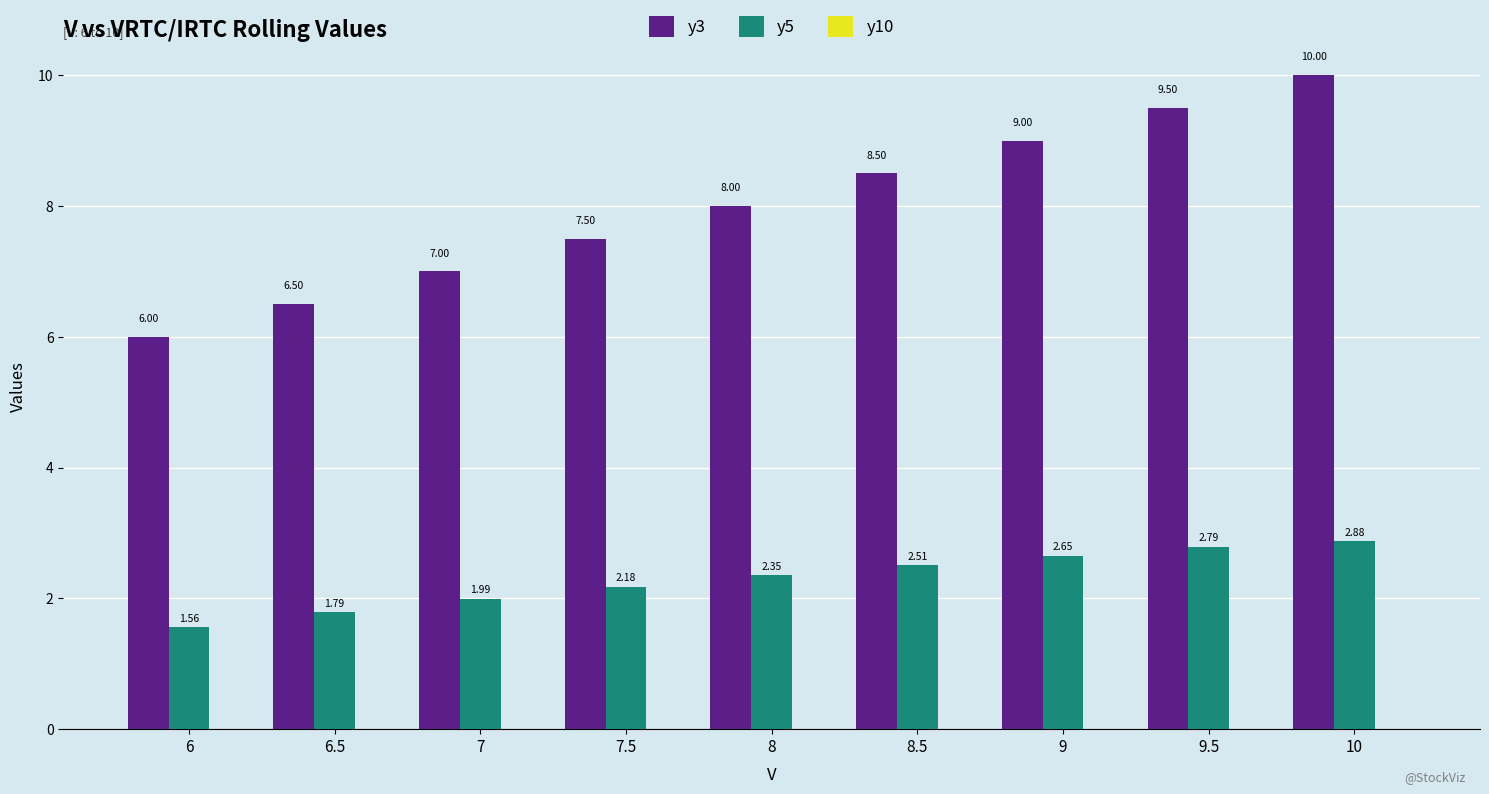

At which label is y3 closest to 8?

8